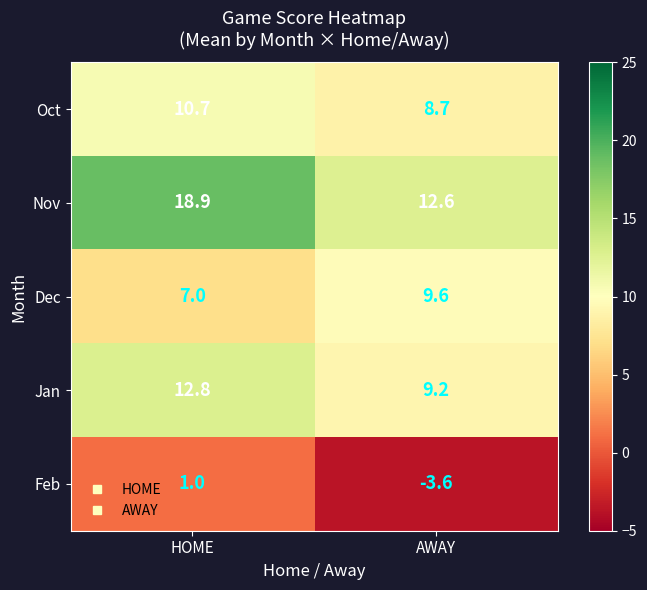

Is it true that Dec equals 9.6 at AWAY?

True